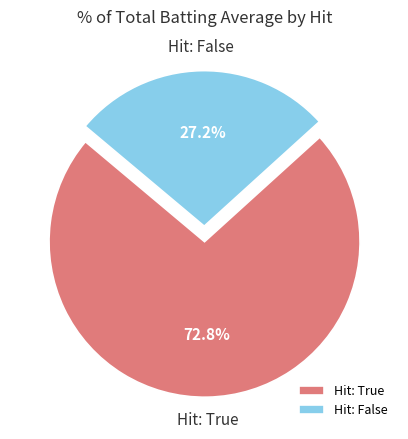

Count the number of slices in the pie.

2